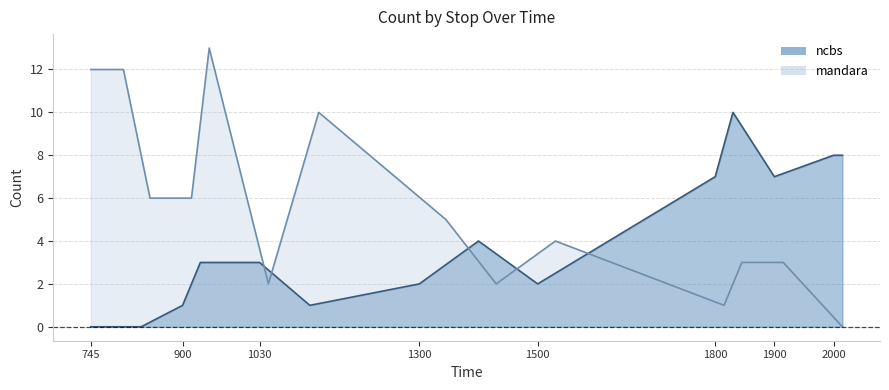

Which has a higher value, 830 or 945?

945